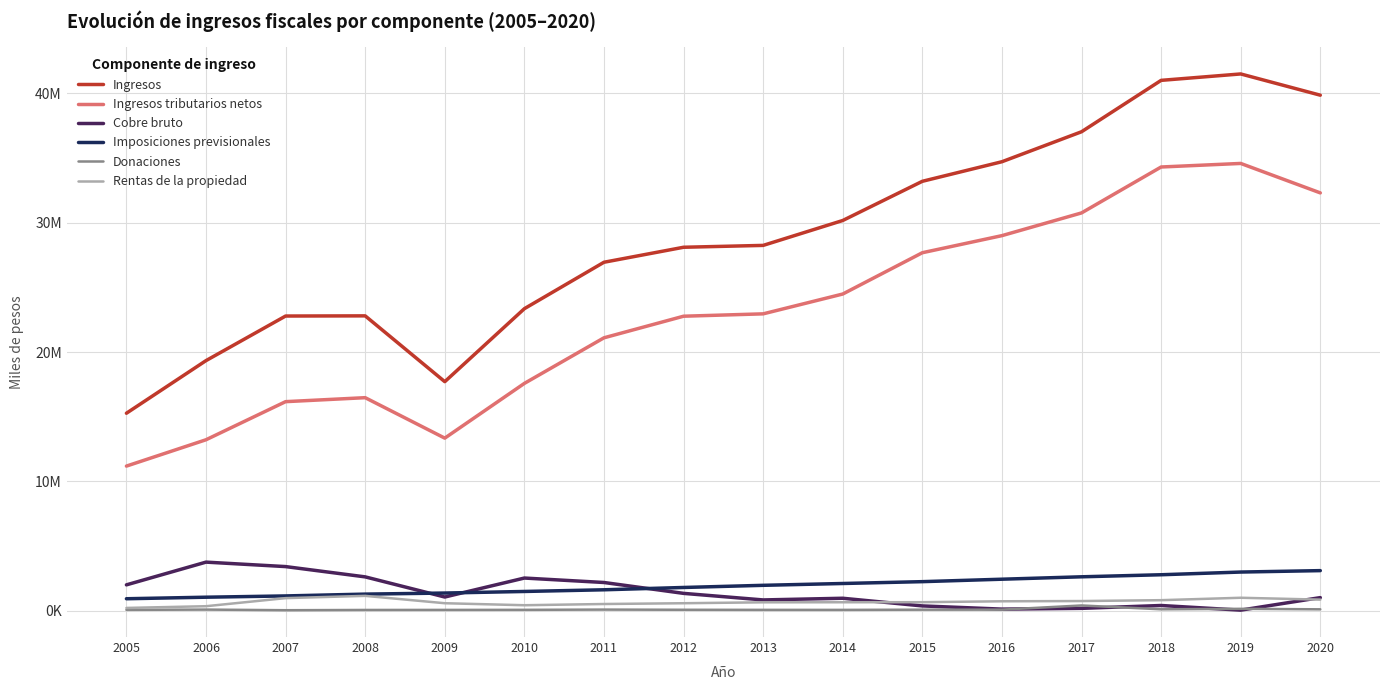

Reading left to right, extract all data points from this chart.

Ingresos: 2005=15270787	2006=19338152	2007=22784080	2008=22797147	2009=17709867	2010=23352438	2011=26941551	2012=28099941	2013=28244228	2014=30169190	2015=33198581	2016=34711401	2017=37027746	2018=41001105	2019=41496665	2020=39854770
Ingresos tributarios netos: 2005=11184791	2006=13220514	2007=16165759	2008=16473295	2009=13346556	2010=17577714	2011=21101202	2012=22770029	2013=22953042	2014=24485056	2015=27677816	2016=28998167	2017=30754067	2018=34304059	2019=34579222	2020=32302484
Cobre bruto: 2005=2004831	2006=3761807	2007=3416776	2008=2621523	2009=1064586	2010=2531368	2011=2187261	2012=1346693	2013=839499	2014=968996	2015=376482	2016=129432	2017=188636	2018=409337	2019=50354	2020=1019268
Imposiciones previsionales: 2005=931717	2006=1050395	2007=1148647	2008=1289225	2009=1371750	2010=1493987	2011=1623817	2012=1802469	2013=1968973	2014=2110088	2015=2252489	2016=2441419	2017=2627558	2018=2786173	2019=2994906	2020=3104866
Donaciones: 2005=72815	2006=92690	2007=44700	2008=64662	2009=68124	2010=73163	2011=93296	2012=78897	2013=71365	2014=69700	2015=85312	2016=87965	2017=411798	2018=115273	2019=152282	2020=113795
Rentas de la propiedad: 2005=220340	2006=354707	2007=978917	2008=1153803	2009=585024	2010=430341	2011=524483	2012=584581	2013=655052	2014=660057	2015=665111	2016=735279	2017=753162	2018=820749	2019=1007137	2020=862363